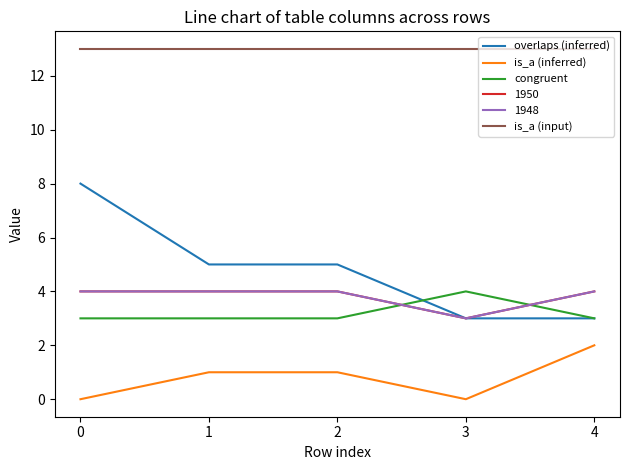

Does the chart have visible grid lines?

No